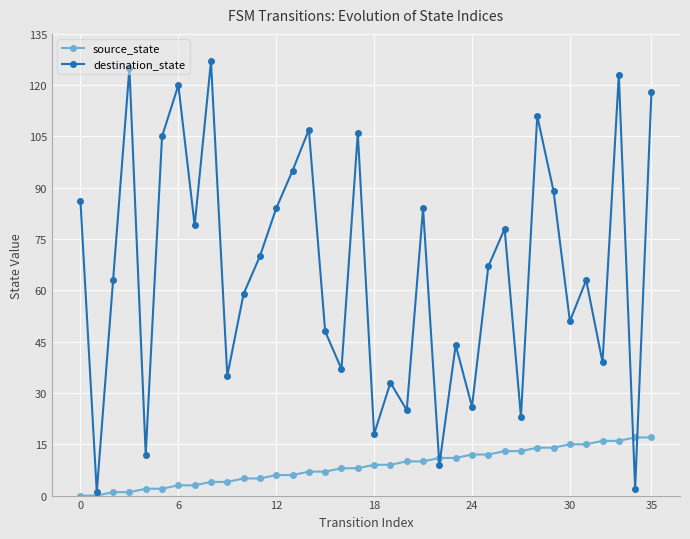

How many distinct data groups are displayed?

2